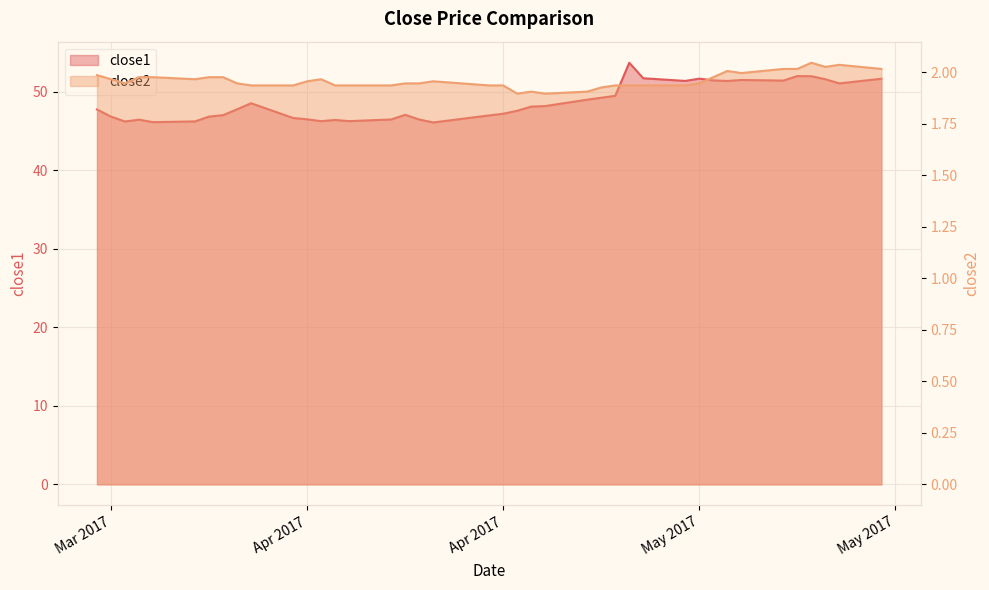

What is the label of the 1st point from the left?

2017-03-20